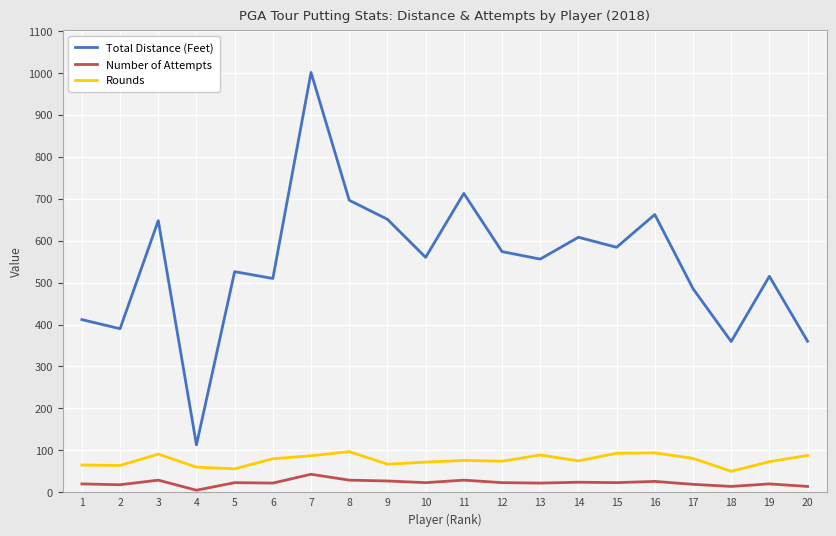

Between 8 and 16, which series saw the biggest shift?

Total Distance (Feet)